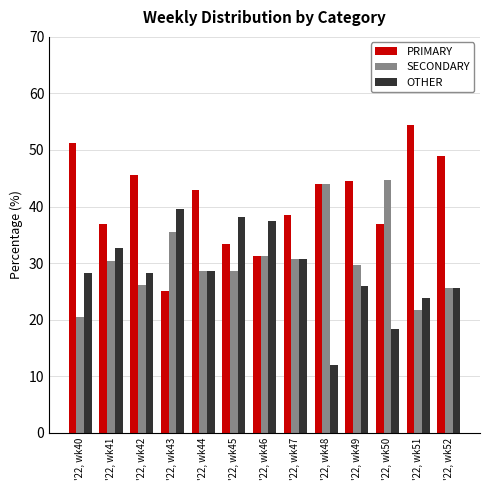

What are all the series names shown in the legend?

PRIMARY, SECONDARY, OTHER